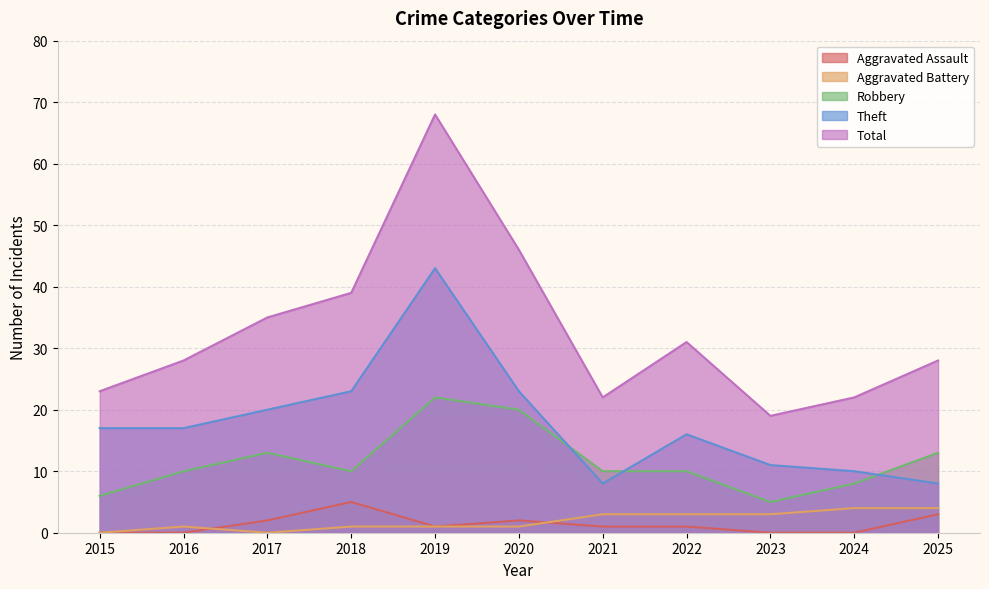

Which series has the largest range (max minus min)?

Total